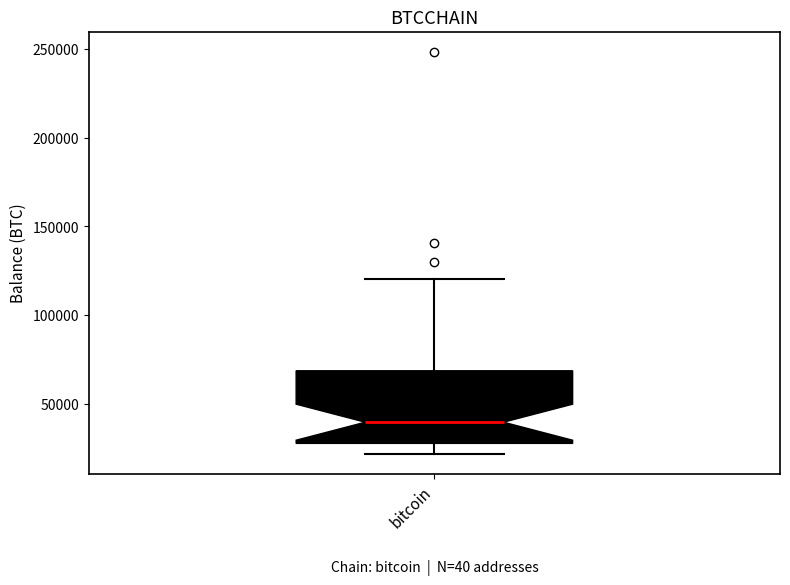

Transcribe this box plot: give where the median line is, the range the box spans, and where the two whiskers end, as read against the y-axis. The values are not printed on the chart, so give them approximately, as read against the axis.

median 40000, box 25000 to 70000, whiskers 20000 to 120000